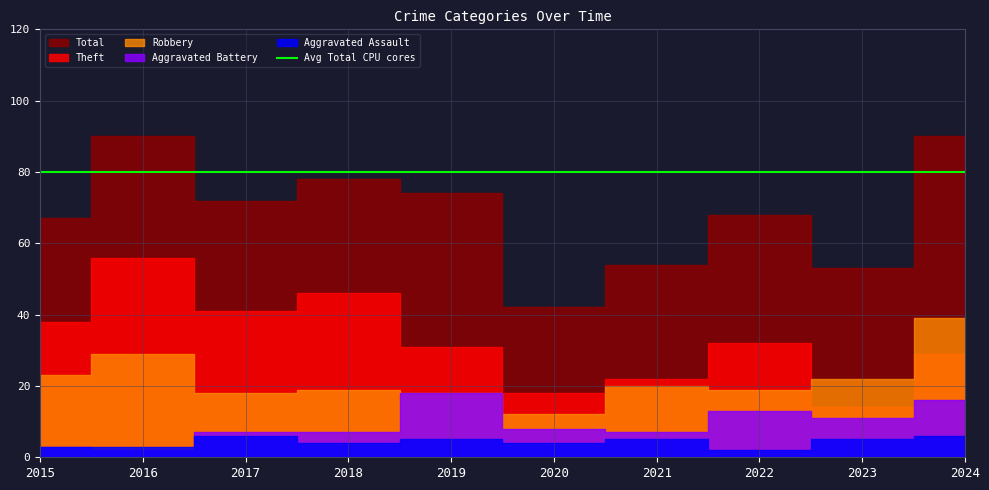

How many categories are shown in the chart?

10